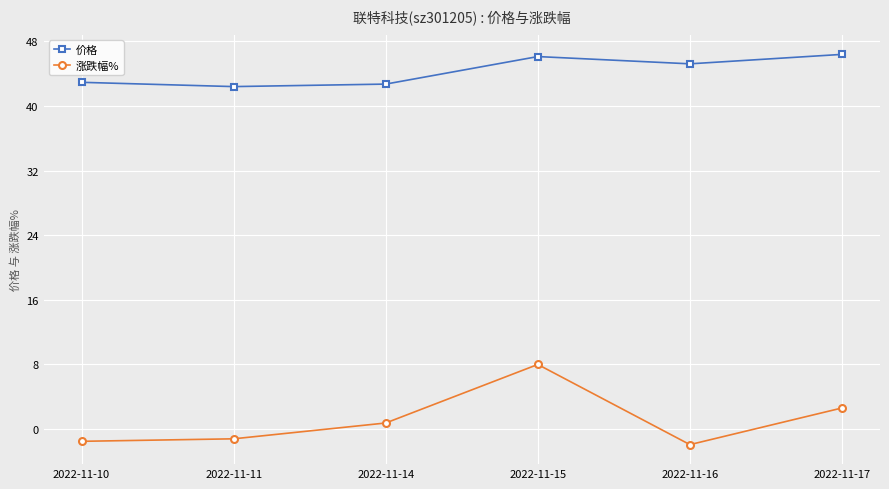

Is it true that 价格 equals 46.1 at 2022-11-15?

True